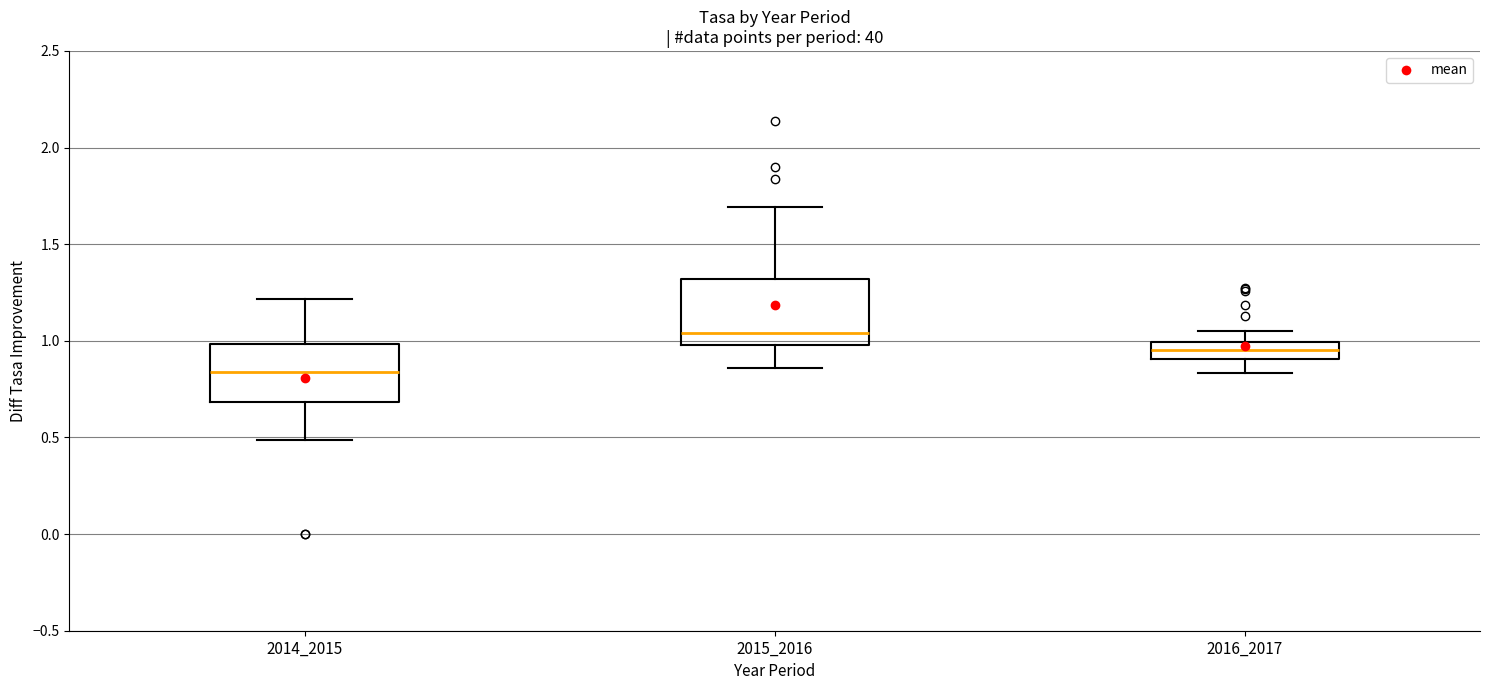

Which box's median line is the highest?

2015_2016